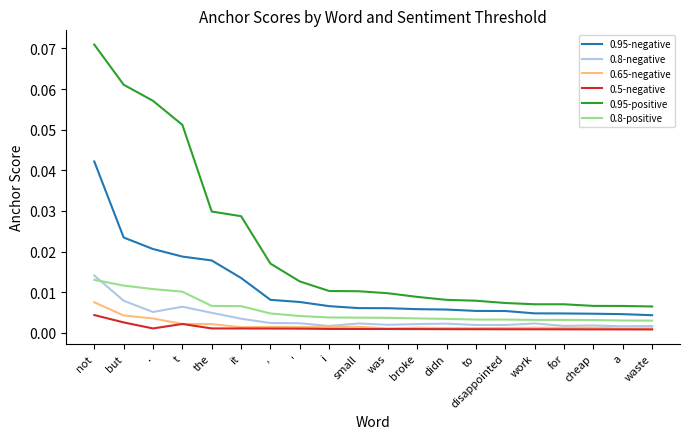

How many lines are shown in the chart?

6